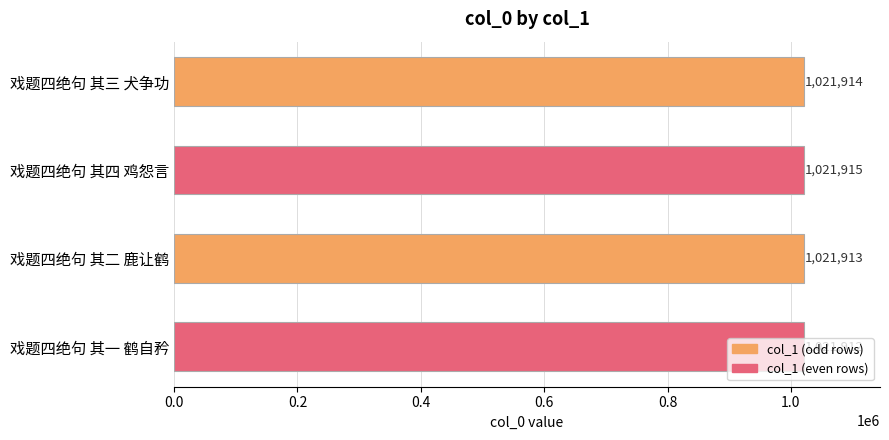

The value at 戏题四绝句 其二 鹿让鹤 is 1716691. True or false?

False